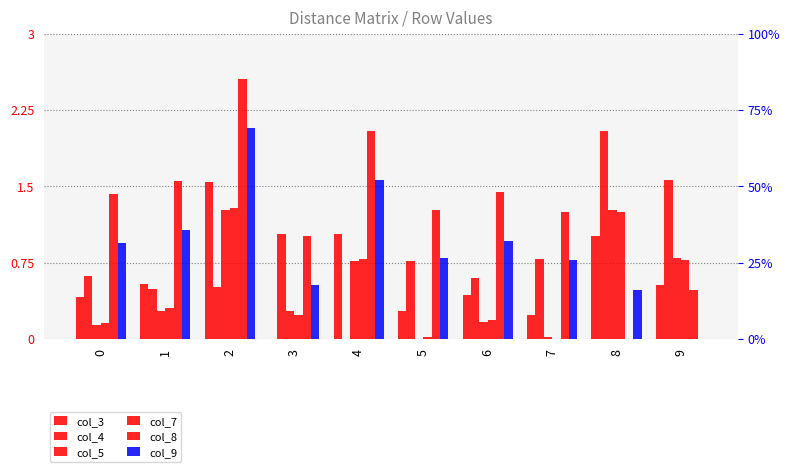

List the labels in order of col_9 value, smallest first.

9, 8, 3, 7, 5, 0, 6, 1, 4, 2